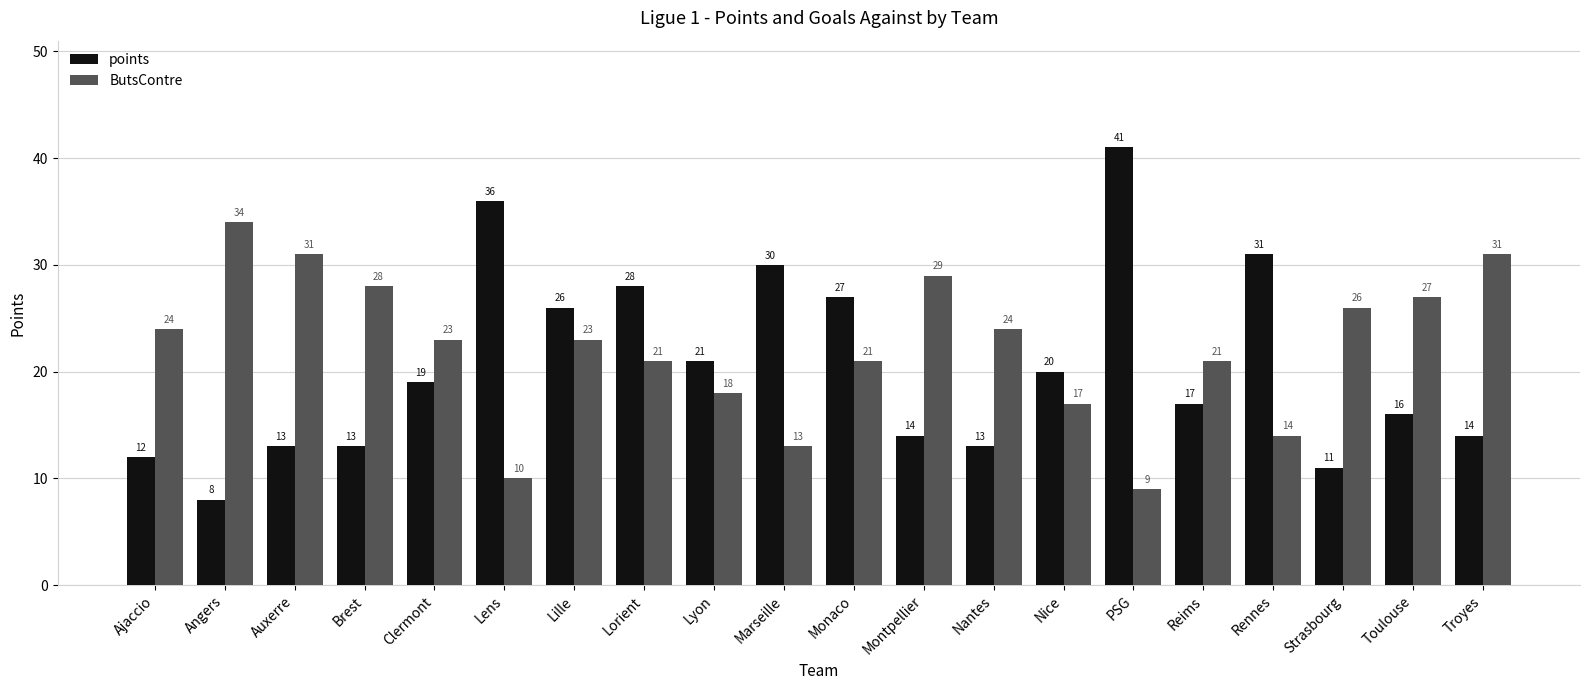

What is the highest value of the ButsContre series?

34